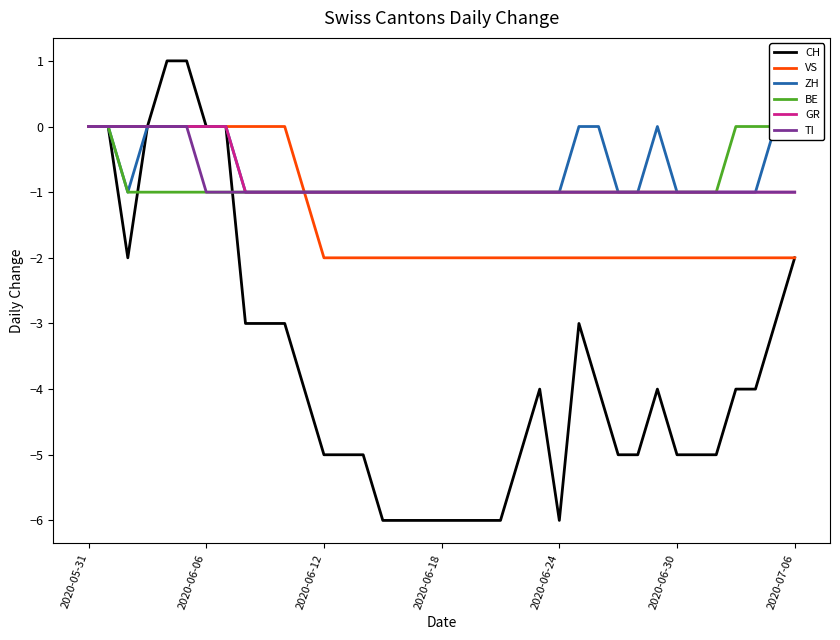

How many series are shown in this chart?

6